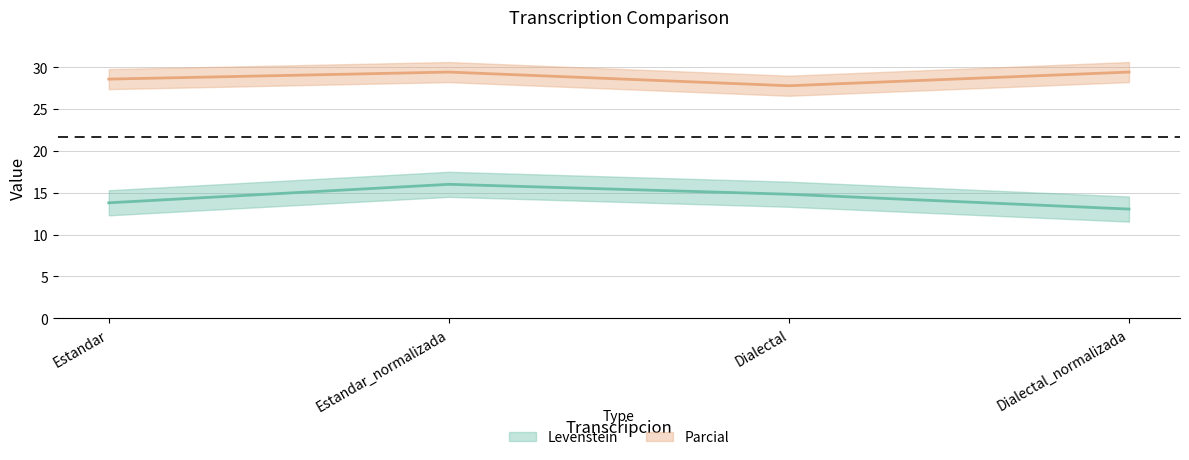

Between Estandar and Estandar_normalizada, which is larger?

Estandar_normalizada